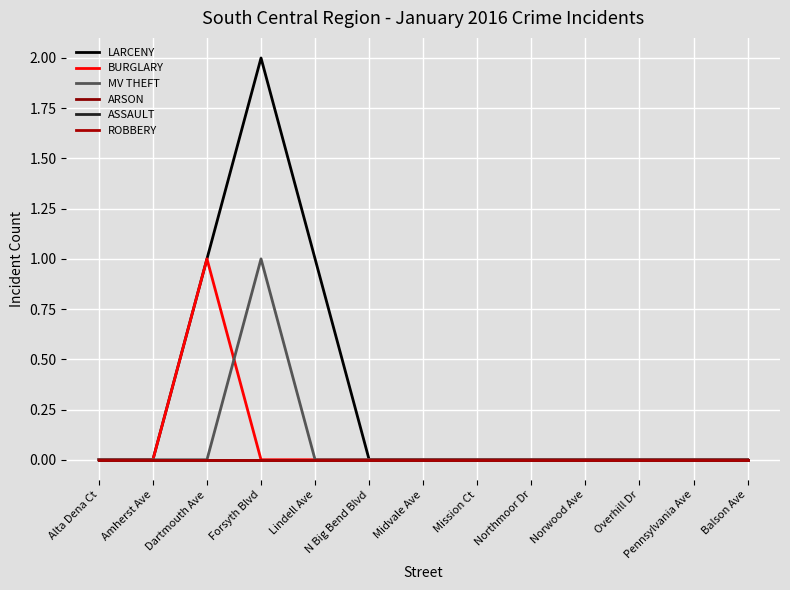

Rank the series by their maximum value, from highest to lowest.

LARCENY, BURGLARY, MV THEFT, ARSON, ASSAULT, ROBBERY